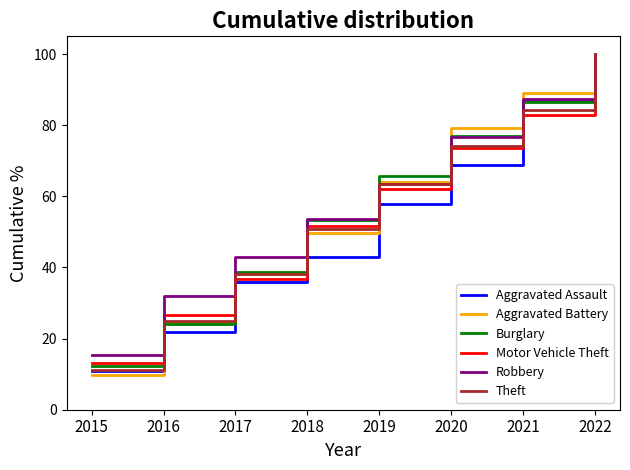

Read the Aggravated Assault value at 2020.

68.9